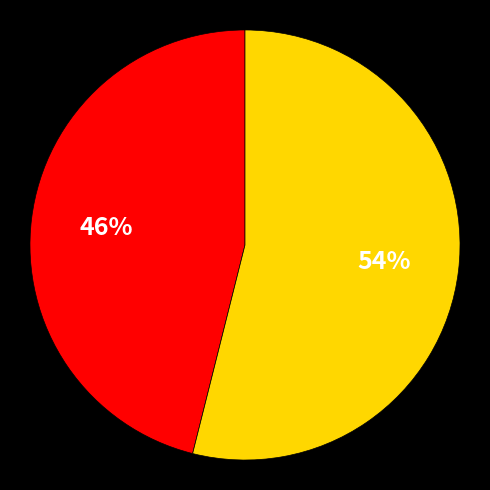

Is there a majority slice in this chart?

Yes